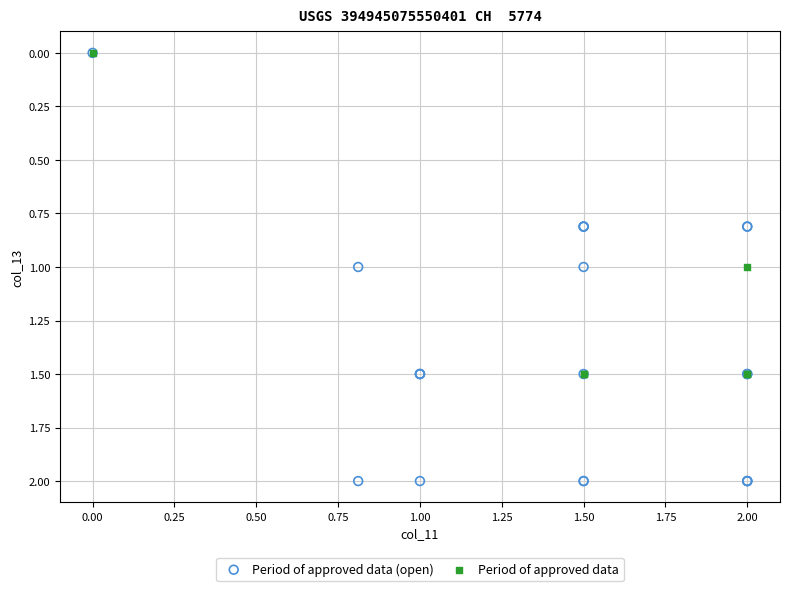

Which series contains the highest Y value?

Period of approved data (open)